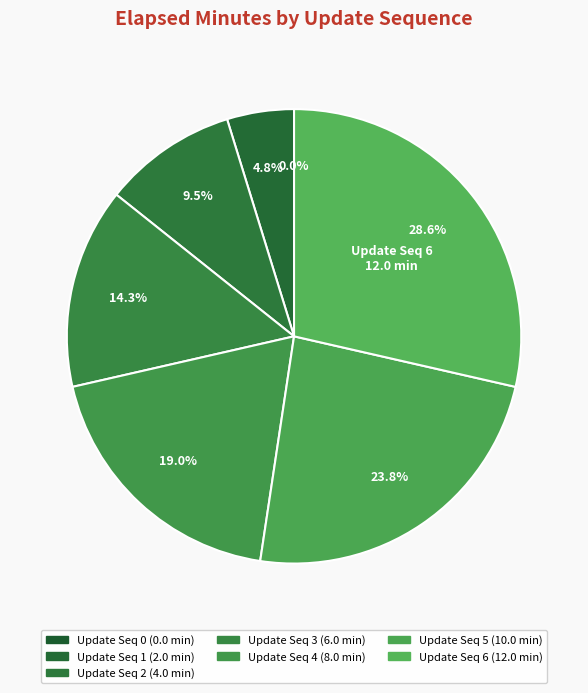

Is there a majority slice in this chart?

No